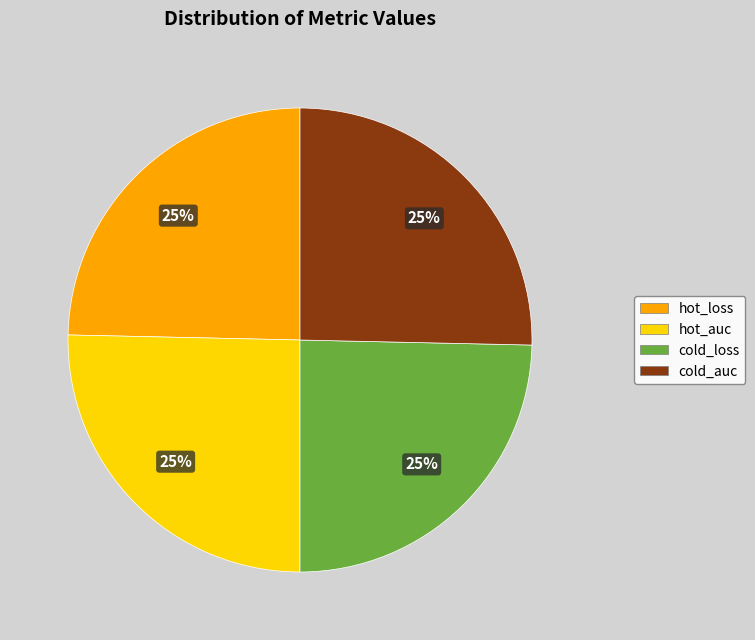

To the nearest percent, what is the combined percentage of cold_loss and hot_auc?

50%